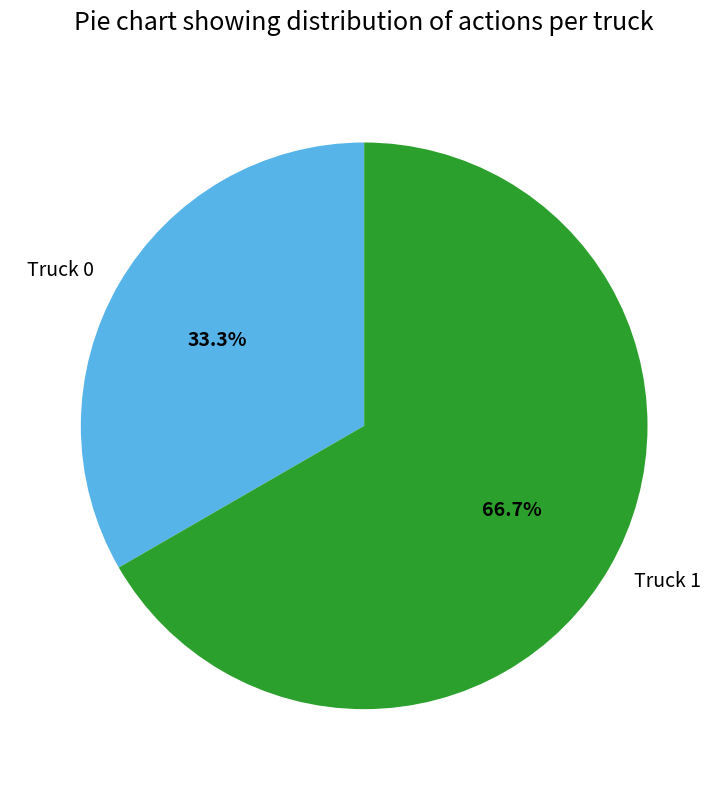

Which category has the smallest portion of the pie?

Truck 0